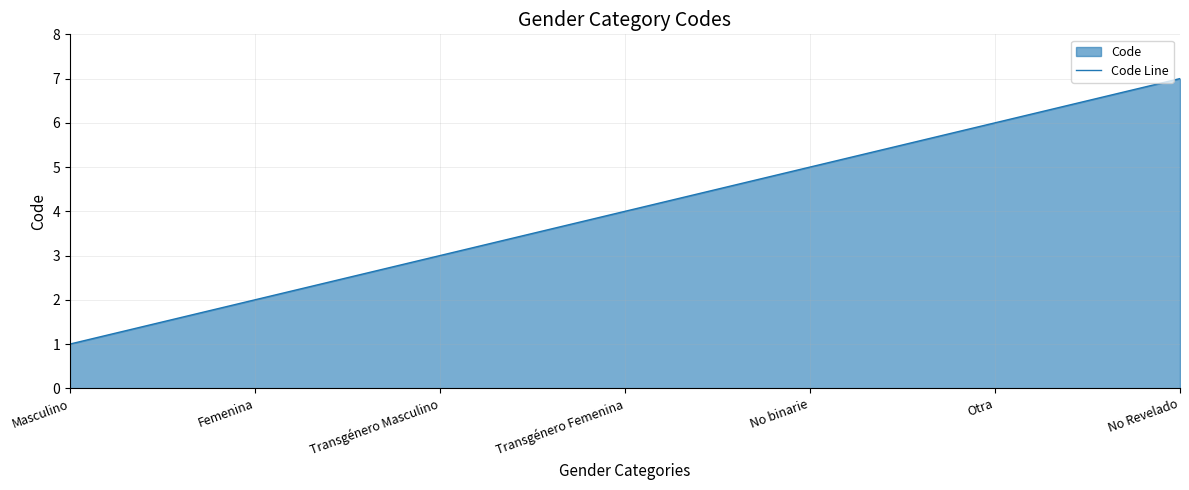

How many values are between 2 and 6?

5